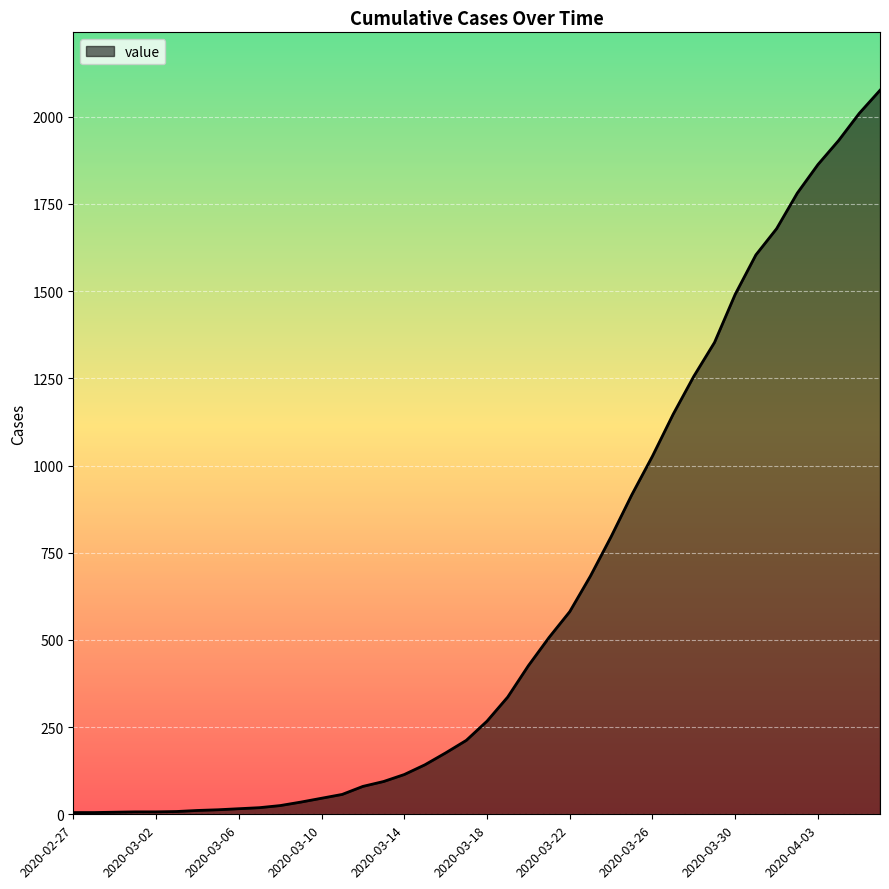

What is the difference between the maximum and minimum values?

2071